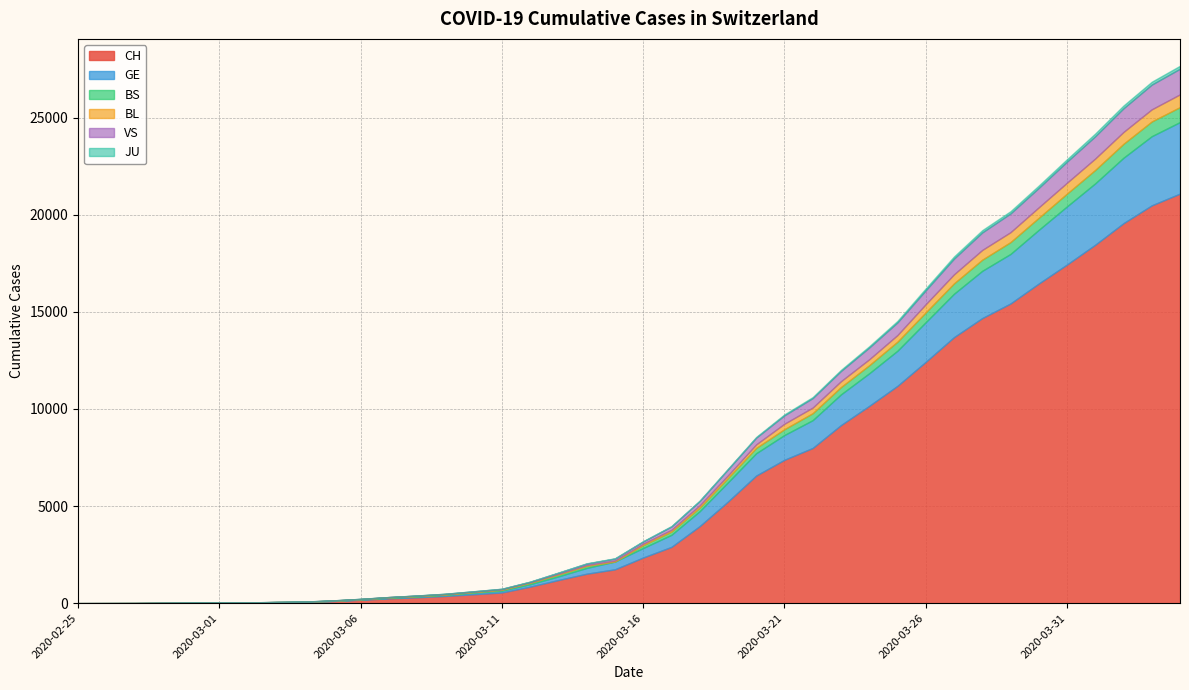

Rank the series at 2020-03-04 from lowest to highest value.

JU, BL, BS, VS, GE, CH